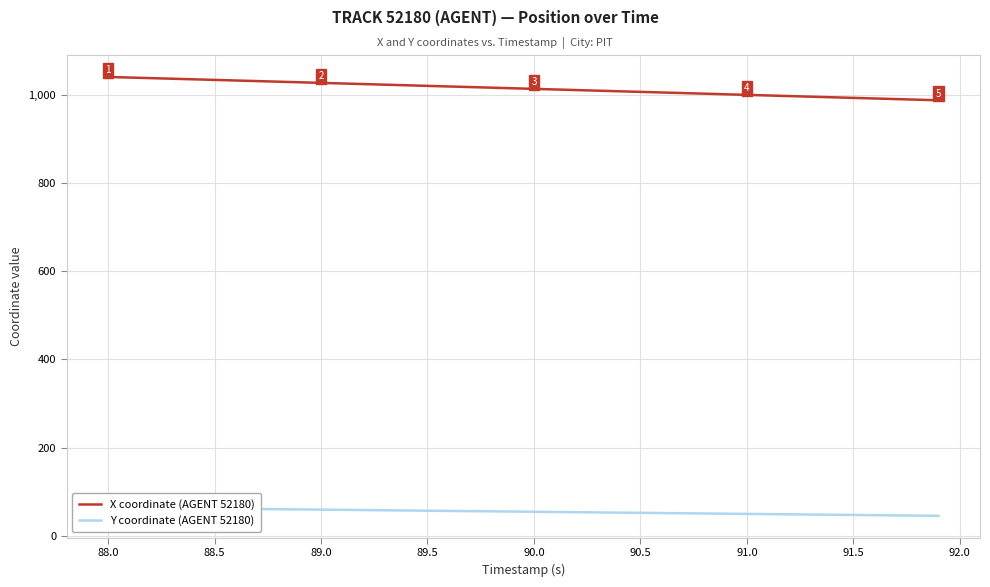

True or false: X coordinate (AGENT 52180) and Y coordinate (AGENT 52180) cross at least once.

False